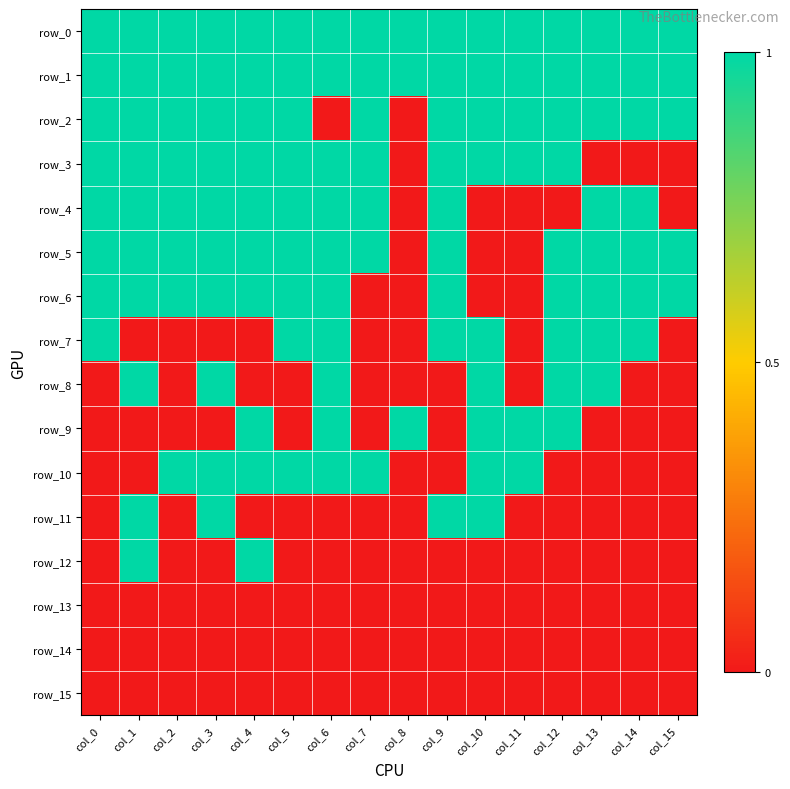

List the labels in order of row_2 value, smallest first.

col_6, col_8, col_0, col_1, col_2, col_3, col_4, col_5, col_7, col_9, col_10, col_11, col_12, col_13, col_14, col_15